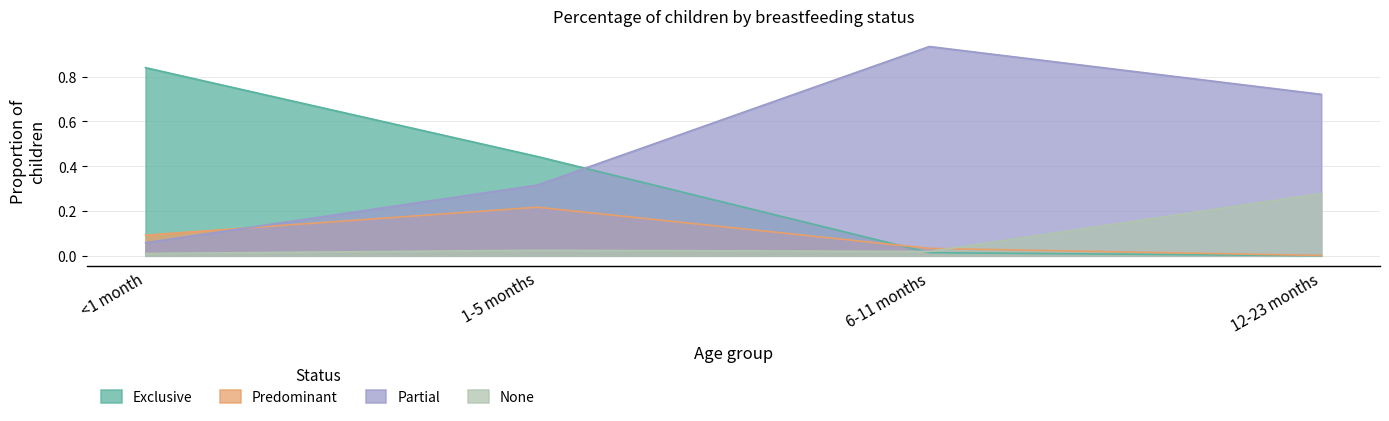

True or false: Partial and None intersect in this chart.

False